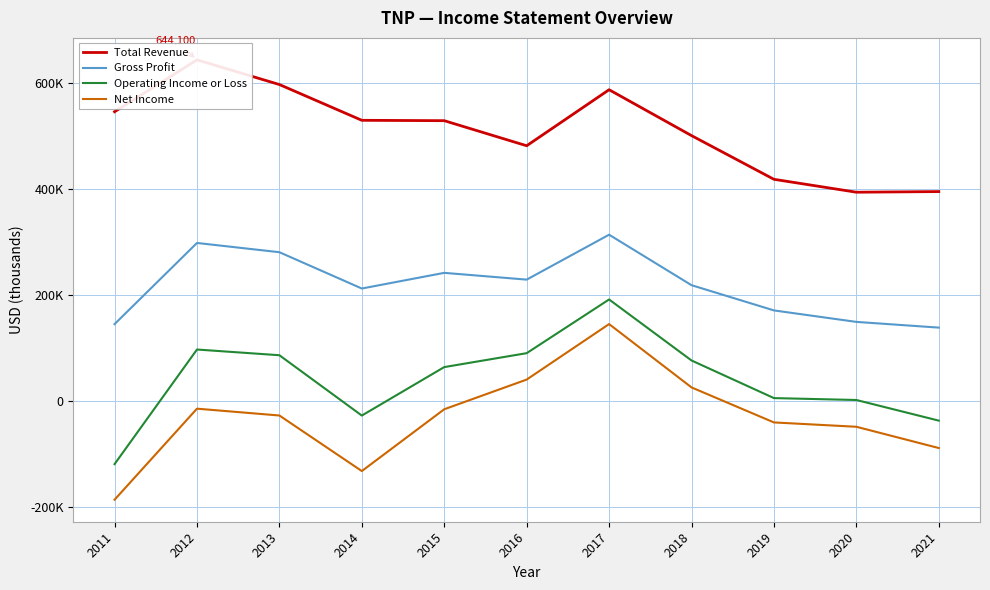

At which category is the sum across all series the highest?

2017